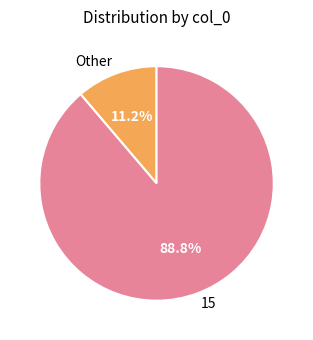

Which category has the biggest portion of the pie?

15